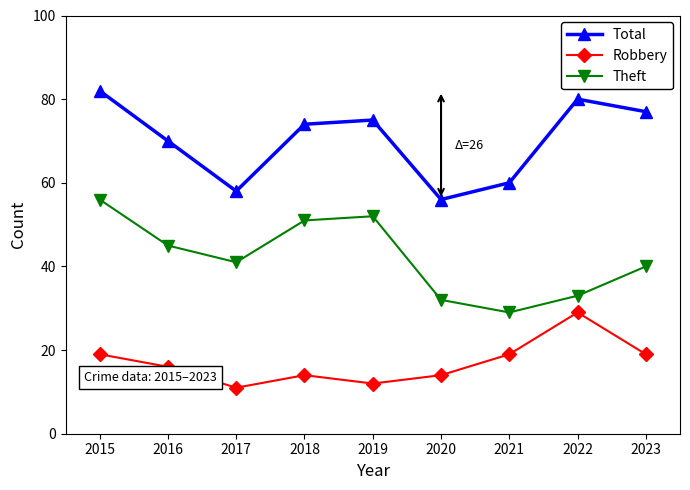

What is the sum of the Robbery values at 2021 and 2022?

48